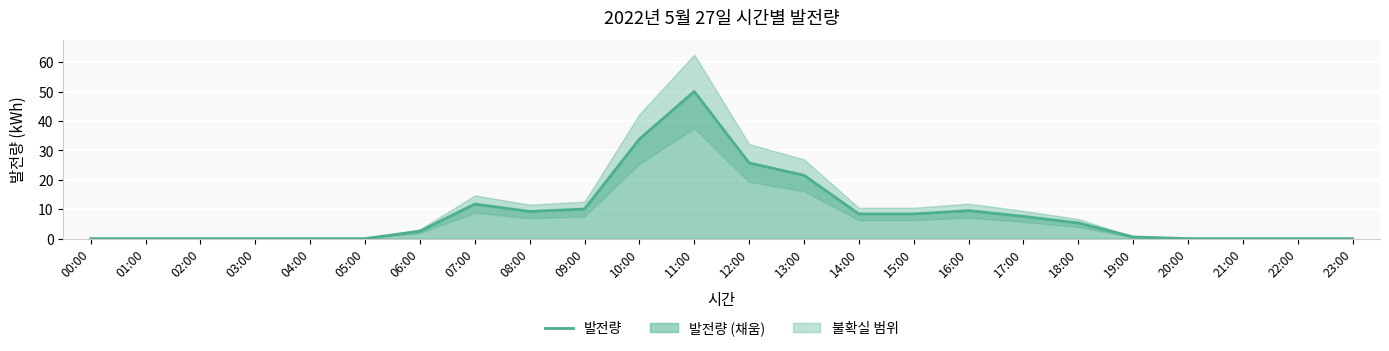

Where is the first local minimum?

08:00